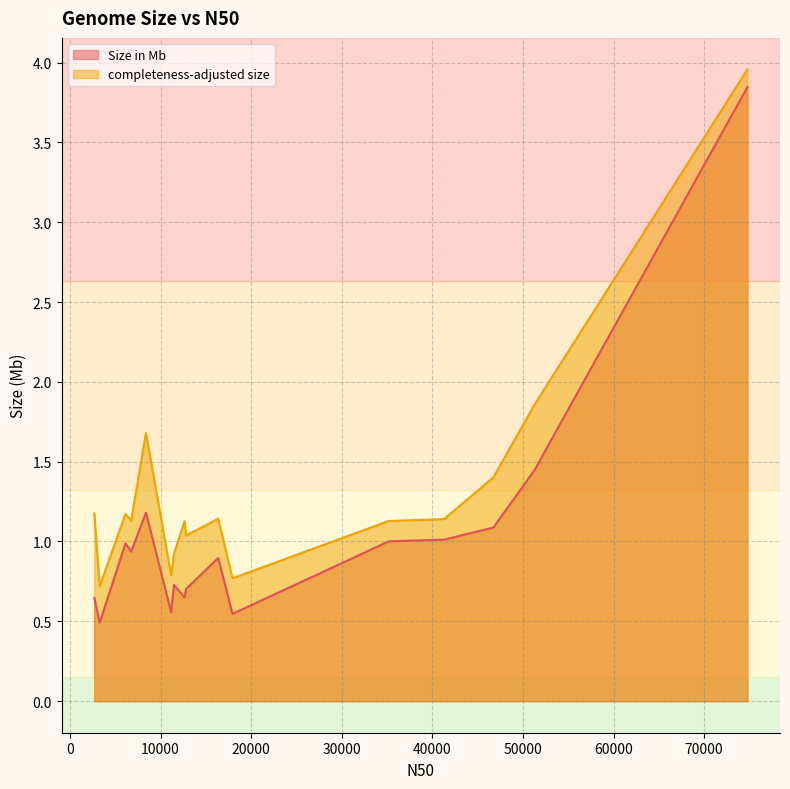

True or false: Size in Mb and completeness-adjusted size intersect in this chart.

False